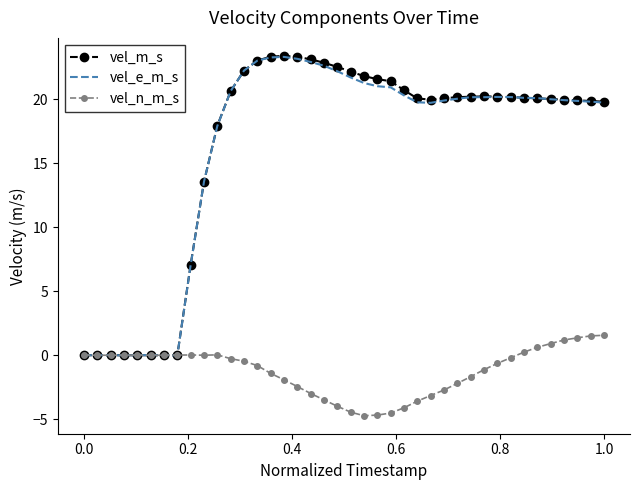

What is the greatest value displayed?

23.4